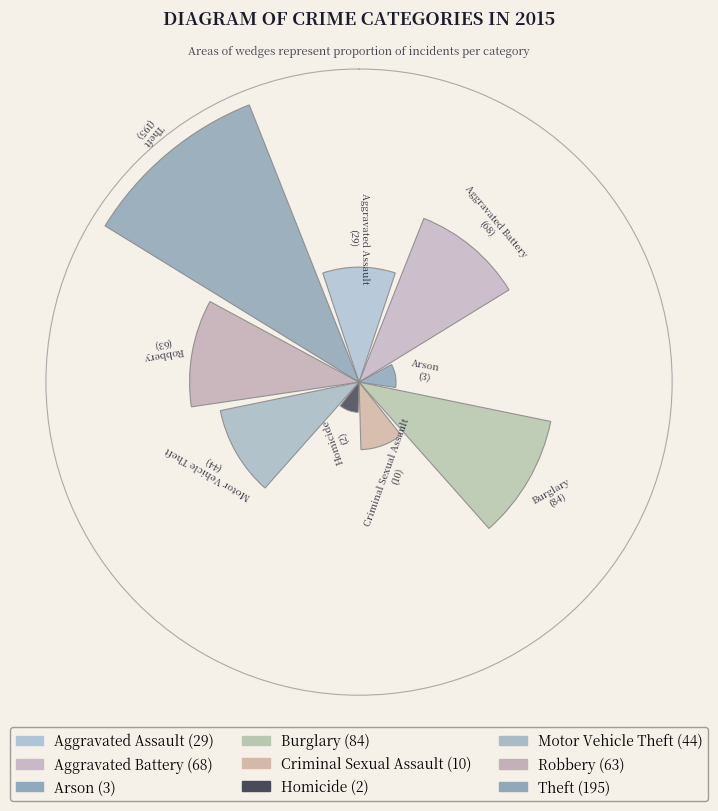

Are the bars horizontal?

No